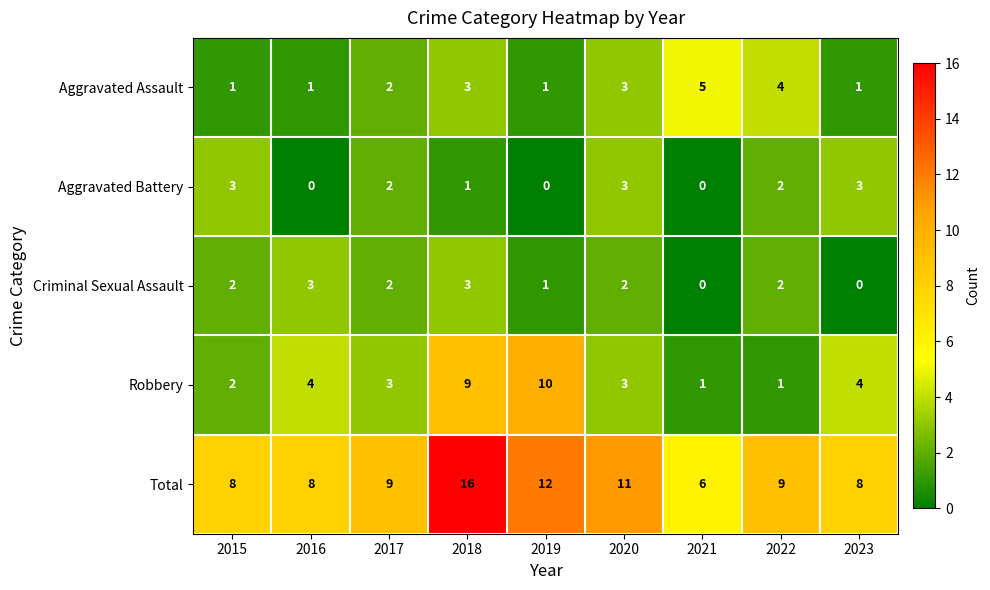

What is the maximum value for Aggravated Assault?

5